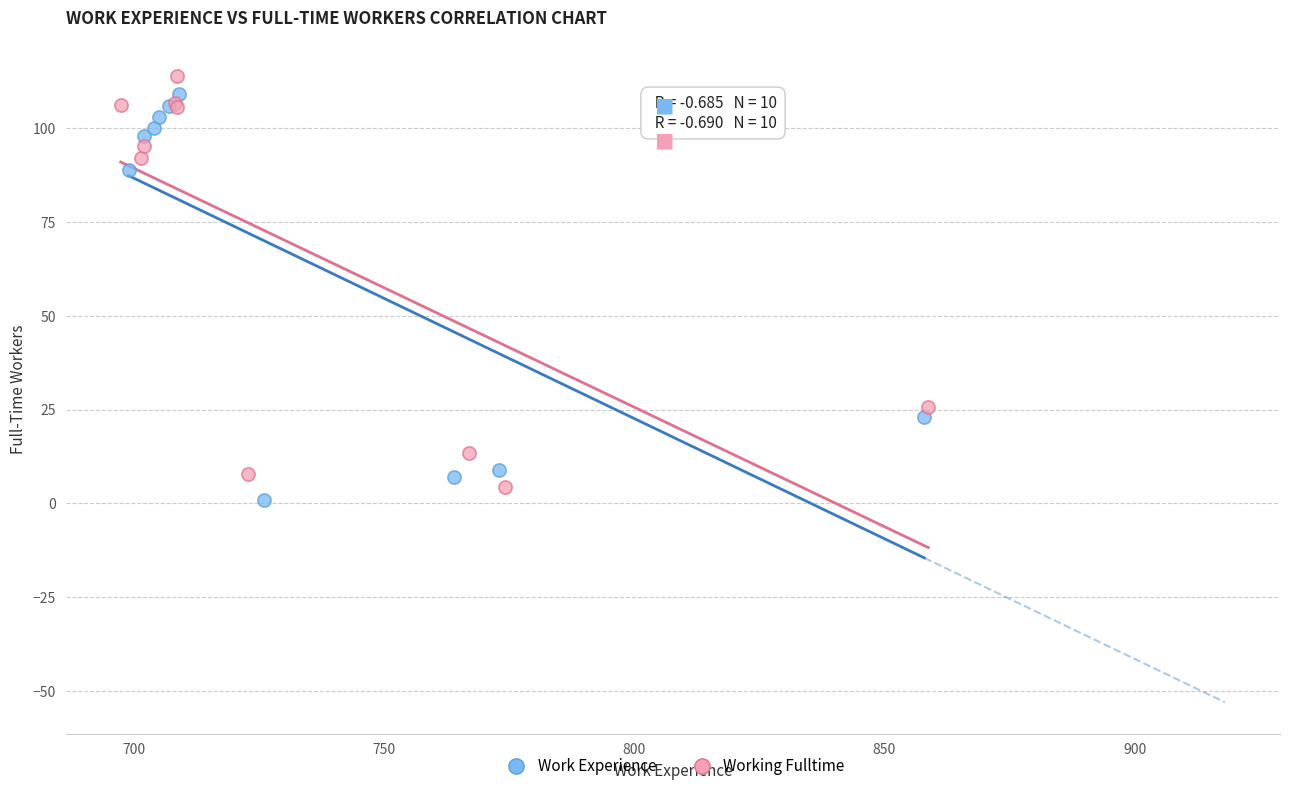

What are all the series names shown in the legend?

Work Experience, Working Fulltime